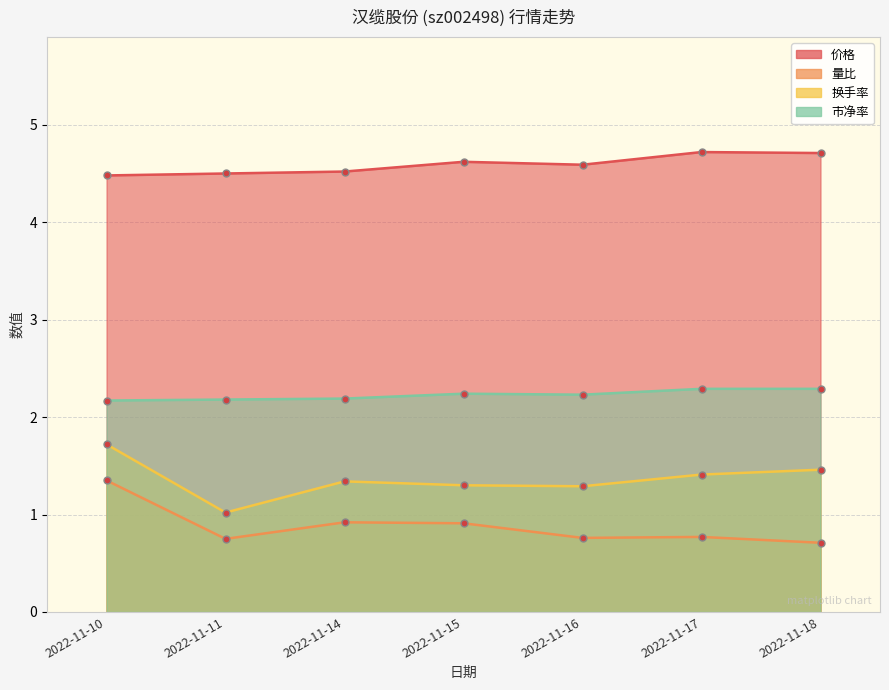

Reading left to right, list all the values displayed in this chart.

价格: 4.5	4.5	4.5	4.6	4.6	4.7	4.7
量比: 1.4	0.8	0.9	0.9	0.8	0.8	0.7
换手率: 1.7	1.0	1.3	1.3	1.3	1.4	1.5
市净率: 2.2	2.2	2.2	2.2	2.2	2.3	2.3